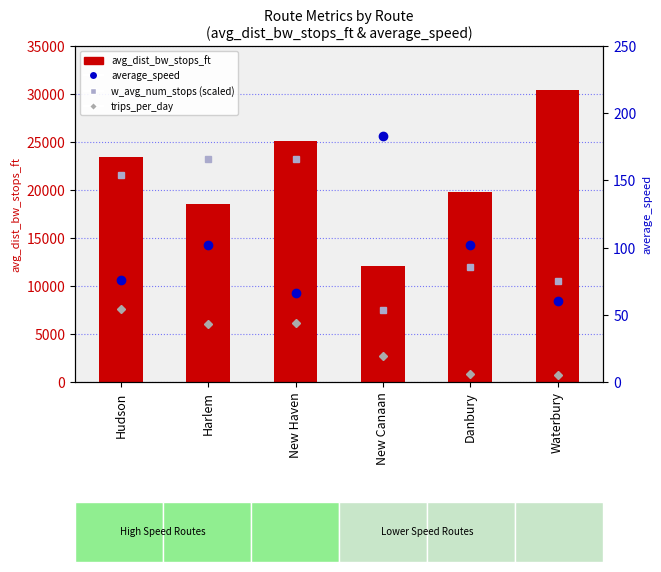

Which category has the lowest value across all series?

Waterbury